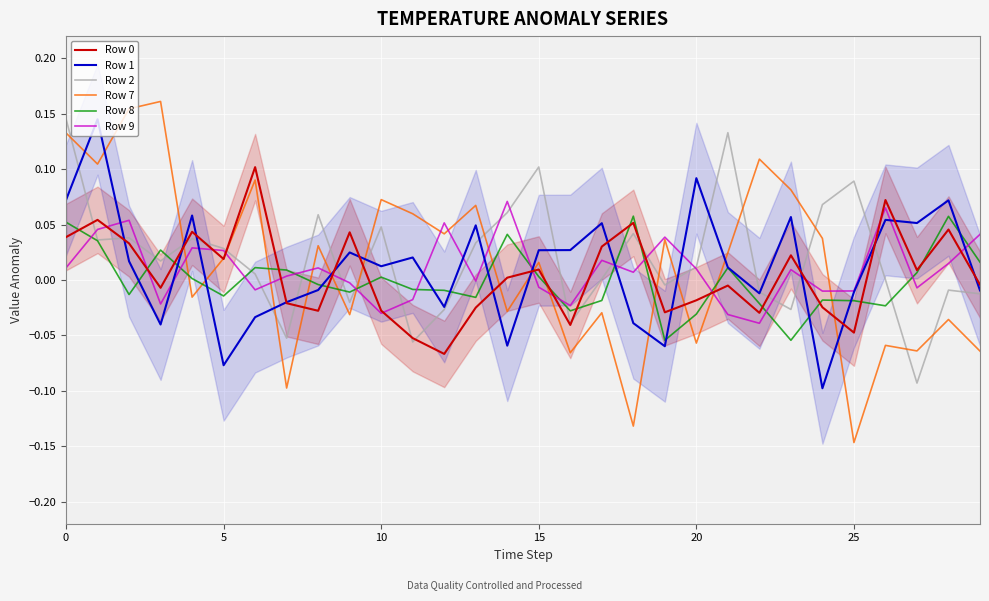

Which series has the widest spread of values?

Row 7